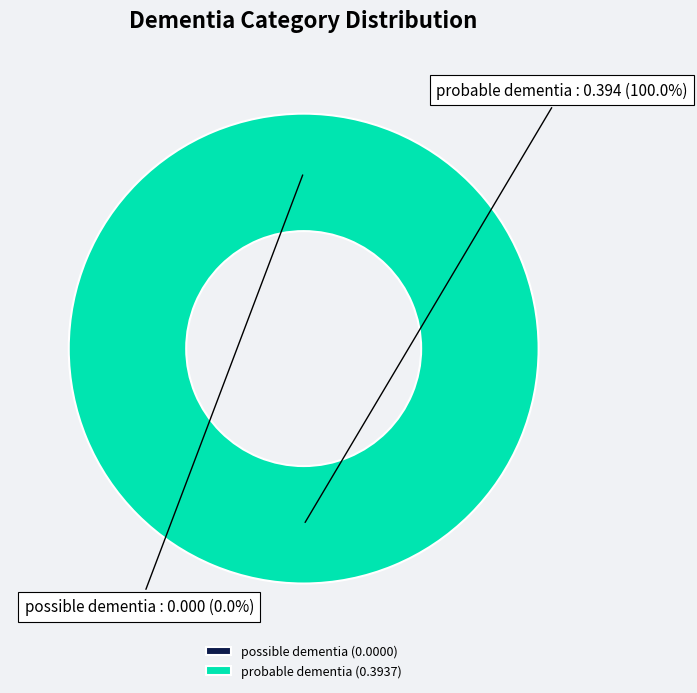

To the nearest percent, what is the average slice percentage?

50%